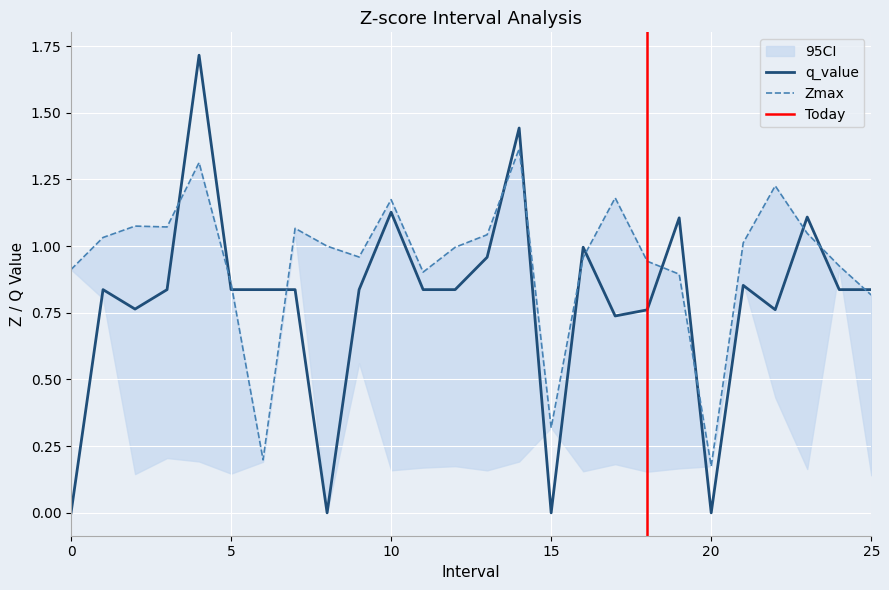

Between 2 and 13, which series saw the biggest shift?

q_value